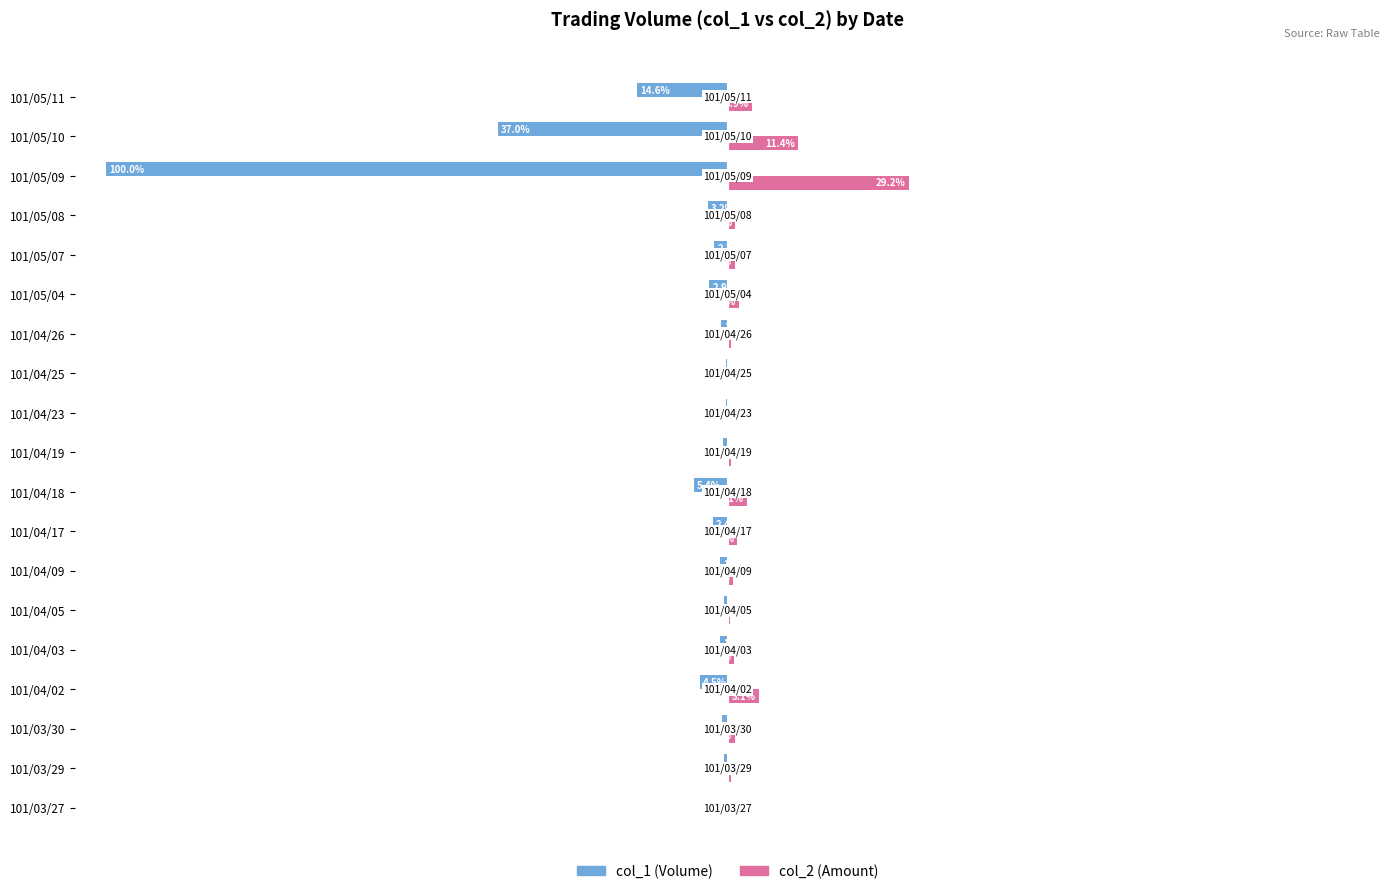

At which category is the sum across all series the highest?

101/04/02